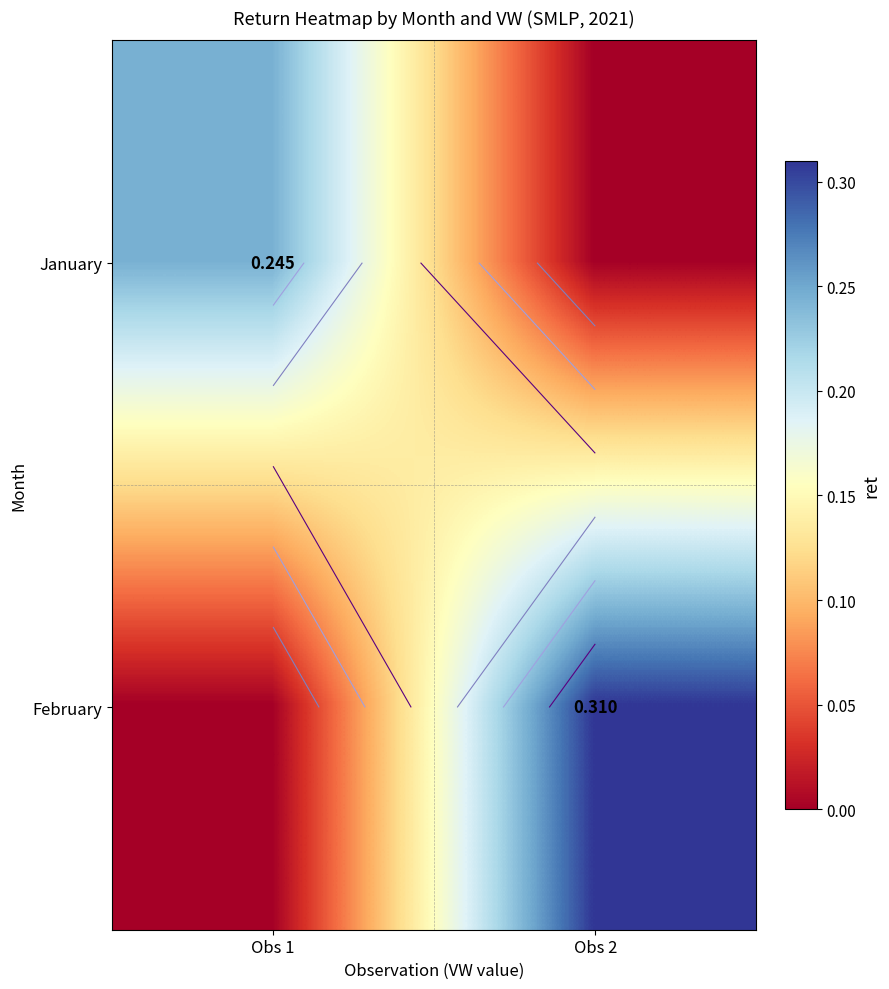

Which has a higher value, Obs 2 or Obs 1?

Obs 1